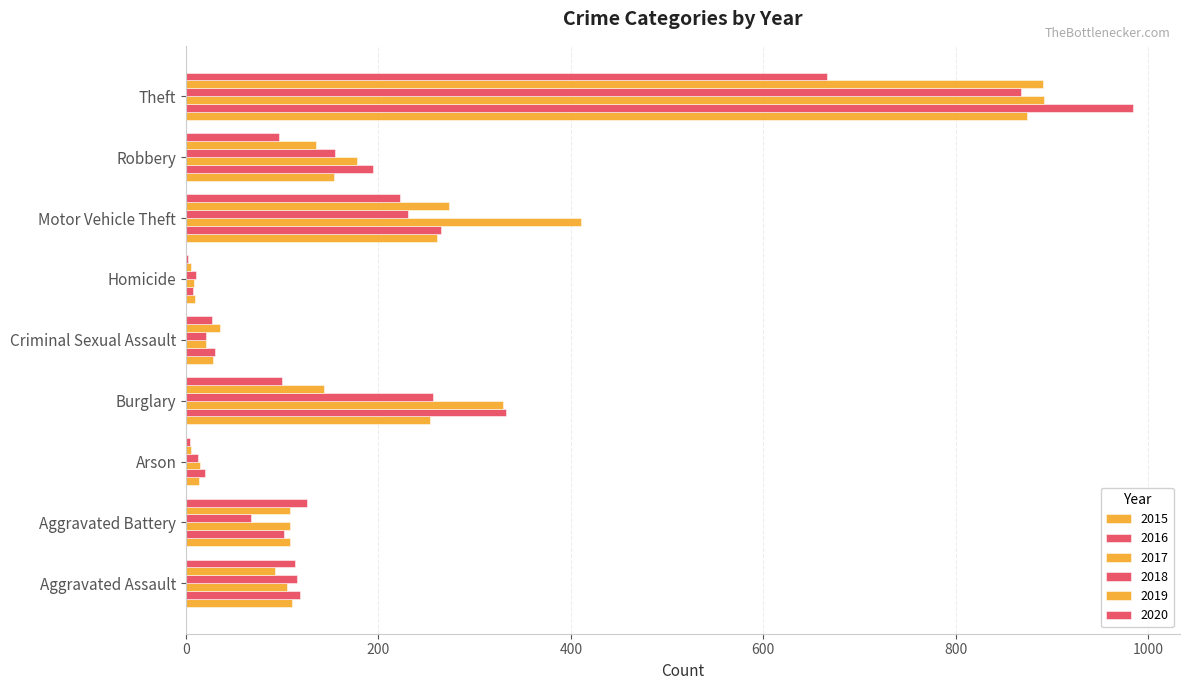

How many categories are shown in the chart?

9